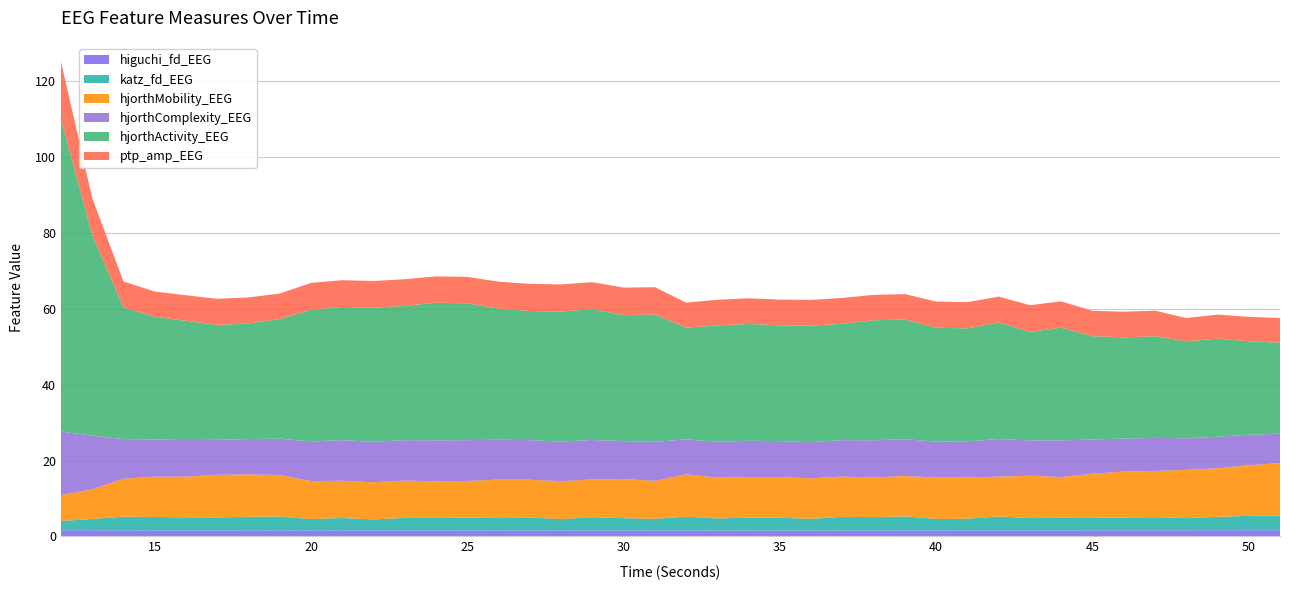

Reading left to right, what are all the values shown in this chart?

higuchi_fd_EEG: 12=1.7	13=1.6	14=1.6	15=1.6	16=1.6	17=1.6	18=1.6	19=1.6	20=1.6	21=1.6	22=1.6	23=1.6	24=1.6	25=1.6	26=1.6	27=1.6	28=1.6	29=1.6	30=1.6	31=1.6	32=1.6	33=1.6	34=1.6	35=1.6	36=1.6	37=1.6	38=1.6	39=1.6	40=1.6	41=1.6	42=1.6	43=1.6	44=1.6	45=1.6	46=1.6	47=1.6	48=1.6	49=1.6	50=1.7	51=1.7
katz_fd_EEG: 12=2.4	13=3.0	14=3.6	15=3.5	16=3.5	17=3.4	18=3.6	19=3.7	20=3.0	21=3.3	22=2.9	23=3.3	24=3.3	25=3.4	26=3.5	27=3.4	28=3.0	29=3.5	30=3.2	31=3.1	32=3.7	33=3.2	34=3.4	35=3.4	36=3.1	37=3.6	38=3.5	39=3.7	40=3.0	41=3.1	42=3.7	43=3.3	44=3.3	45=3.3	46=3.4	47=3.5	48=3.2	49=3.5	50=3.8	51=3.9
hjorthMobility_EEG: 12=6.8	13=7.8	14=10.0	15=10.6	16=10.7	17=11.2	18=11.2	19=10.9	20=10.0	21=9.8	22=9.8	23=9.8	24=9.6	25=9.7	26=9.9	27=10.0	28=10.0	29=10.0	30=10.3	31=10.0	32=11.2	33=10.8	34=10.7	35=10.7	36=10.7	37=10.6	38=10.4	39=10.6	40=10.9	41=10.9	42=10.5	43=11.2	44=10.7	45=11.7	46=12.1	47=12.2	48=12.7	49=12.8	50=13.3	51=13.8
hjorthComplexity_EEG: 12=16.8	13=14.2	14=10.5	15=9.8	16=9.6	17=9.2	18=9.3	19=9.6	20=10.5	21=10.7	22=10.7	23=10.7	24=10.8	25=10.7	26=10.5	27=10.4	28=10.4	29=10.4	30=10.0	31=10.3	32=9.2	33=9.5	34=9.6	35=9.5	36=9.5	37=9.6	38=9.8	39=9.7	40=9.5	41=9.6	42=9.9	43=9.3	44=9.7	45=9.0	46=8.7	47=8.7	48=8.3	49=8.3	50=8.0	51=7.8
hjorthActivity_EEG: 12=82.4	13=52.9	14=34.7	15=32.4	16=31.4	17=30.3	18=30.5	19=31.6	20=34.7	21=35.1	22=35.4	23=35.4	24=36.3	25=36.1	26=34.6	27=34.1	28=34.3	29=34.5	30=33.2	31=33.6	32=29.5	33=30.7	34=30.8	35=30.5	36=30.7	37=30.7	38=31.6	39=31.5	40=30.1	41=29.8	42=30.8	43=28.6	44=29.7	45=27.3	46=26.7	47=26.8	48=25.6	49=25.9	50=24.7	51=24.0
ptp_amp_EEG: 12=15.1	13=9.7	14=6.9	15=6.6	16=6.7	17=6.9	18=6.8	19=6.7	20=7.1	21=7.1	22=7.0	23=7.0	24=6.9	25=7.0	26=7.1	27=7.2	28=7.1	29=7.1	30=7.3	31=7.2	32=6.6	33=6.8	34=6.8	35=6.8	36=6.8	37=6.8	38=6.7	39=6.7	40=6.9	41=6.9	42=6.8	43=7.1	44=6.9	45=6.7	46=6.8	47=6.7	48=6.1	49=6.3	50=6.4	51=6.5